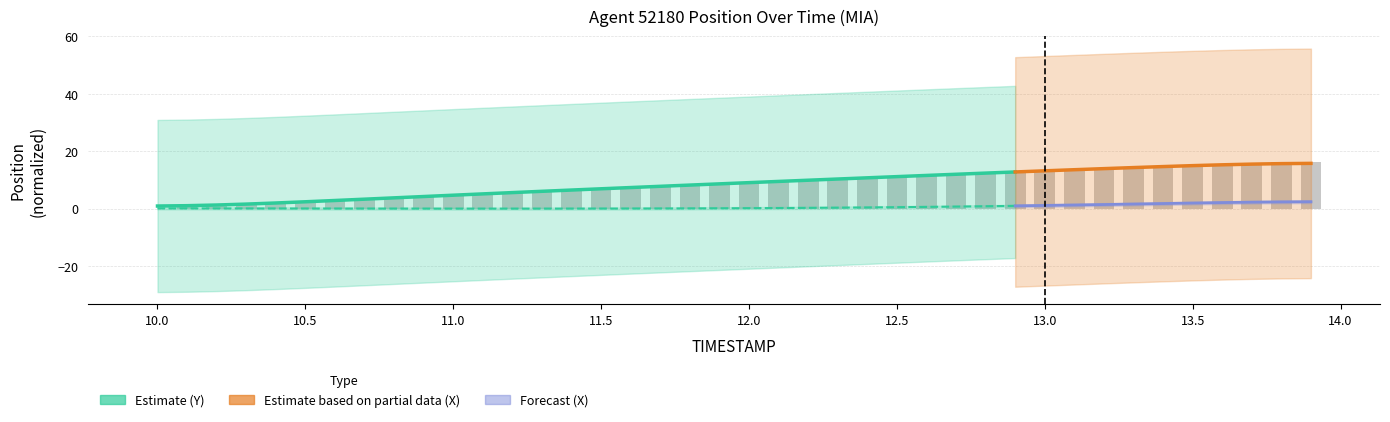

What is the label of the 20th bar from the right?

12.0